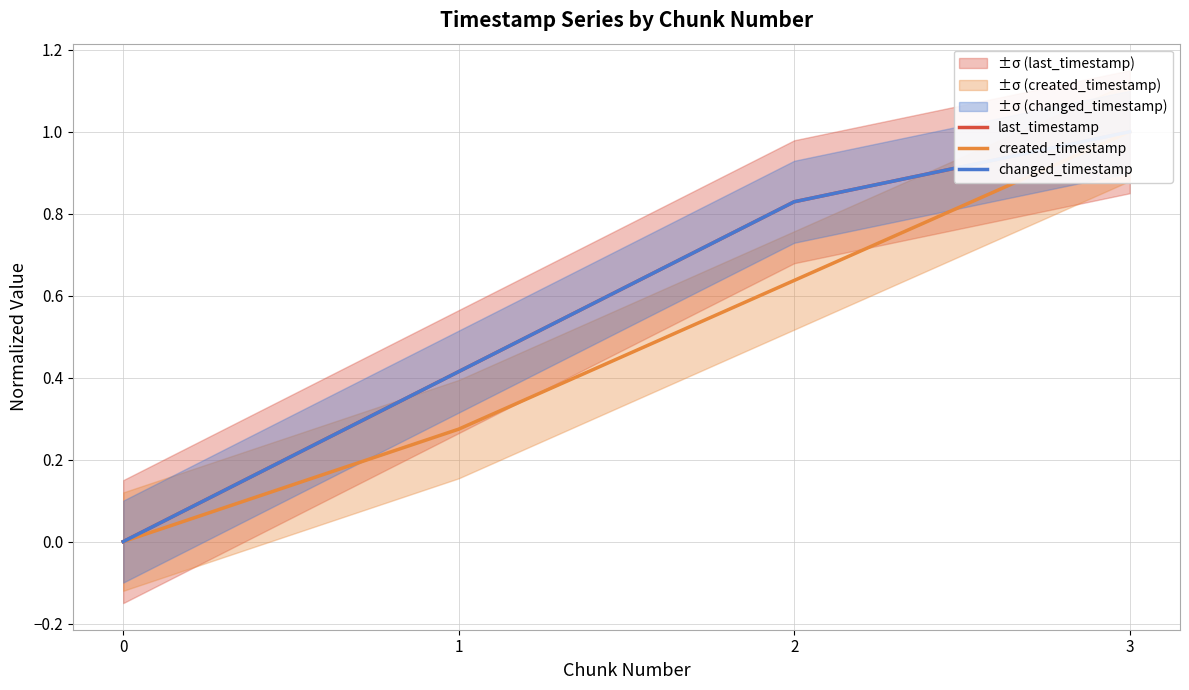

Which series has the largest total across all categories?

last_timestamp